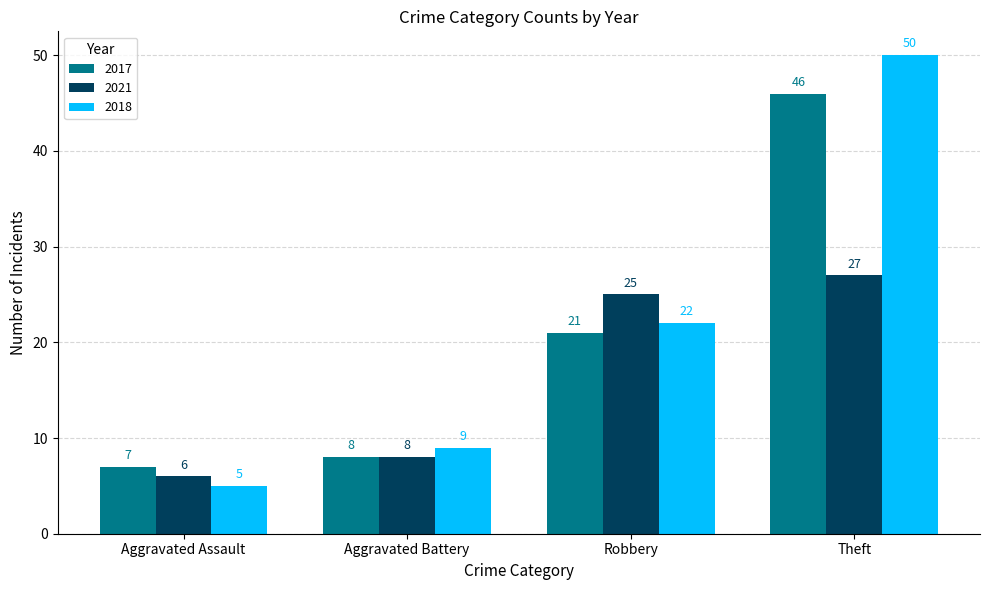

What is the total value across all series at Aggravated Battery?

25